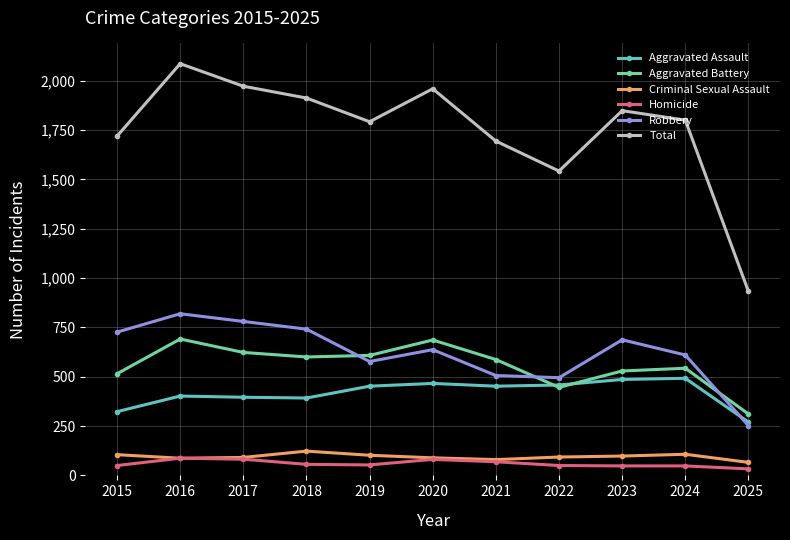

The Homicide series shows 109 at 2020. True or false?

False